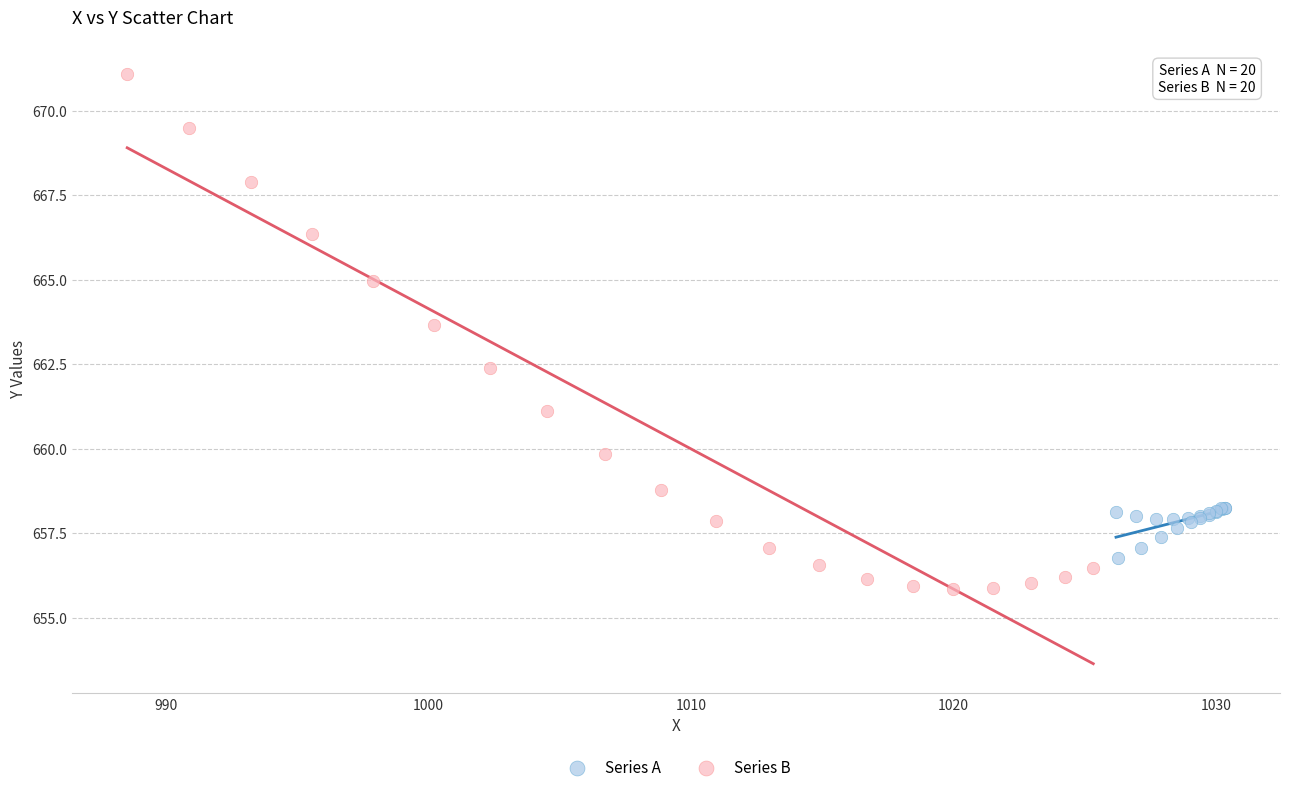

Which series reaches the maximum Y coordinate?

Series B